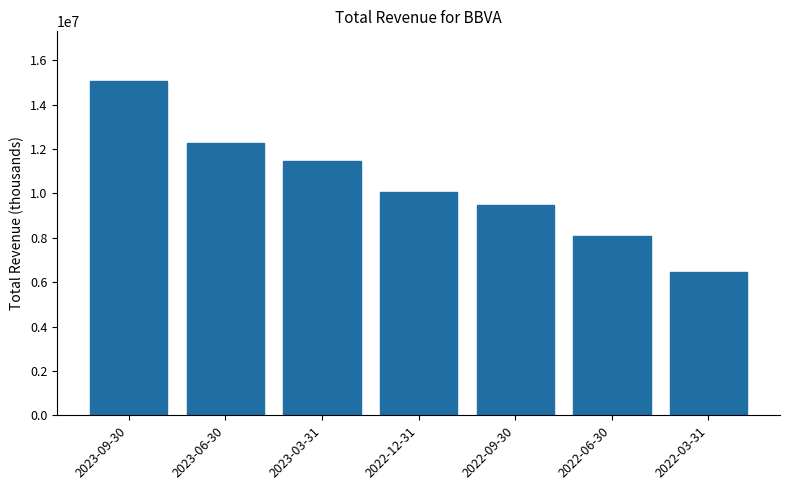

True or false: the data shows 8064800 at 2022-06-30.

True